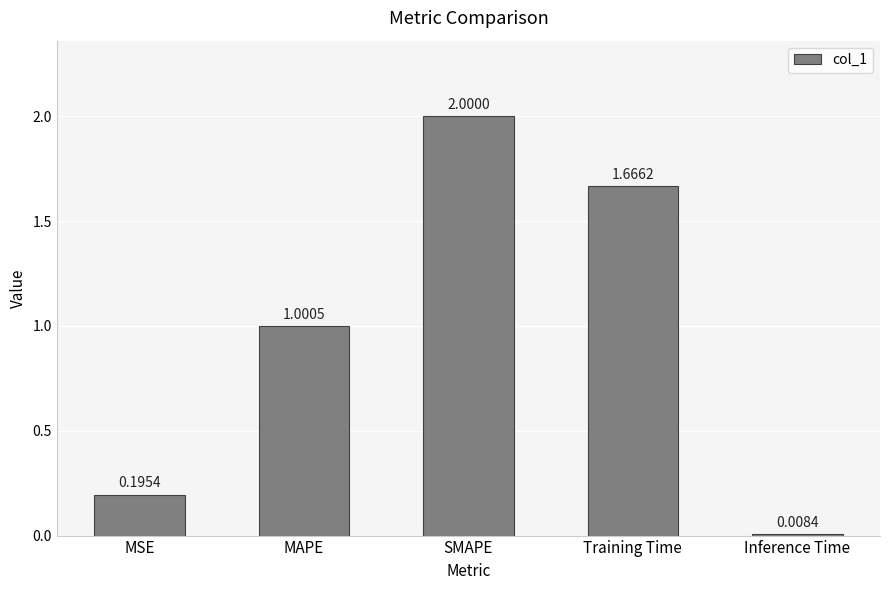

What is the ratio of the value at MSE to the value at Training Time?

0.1